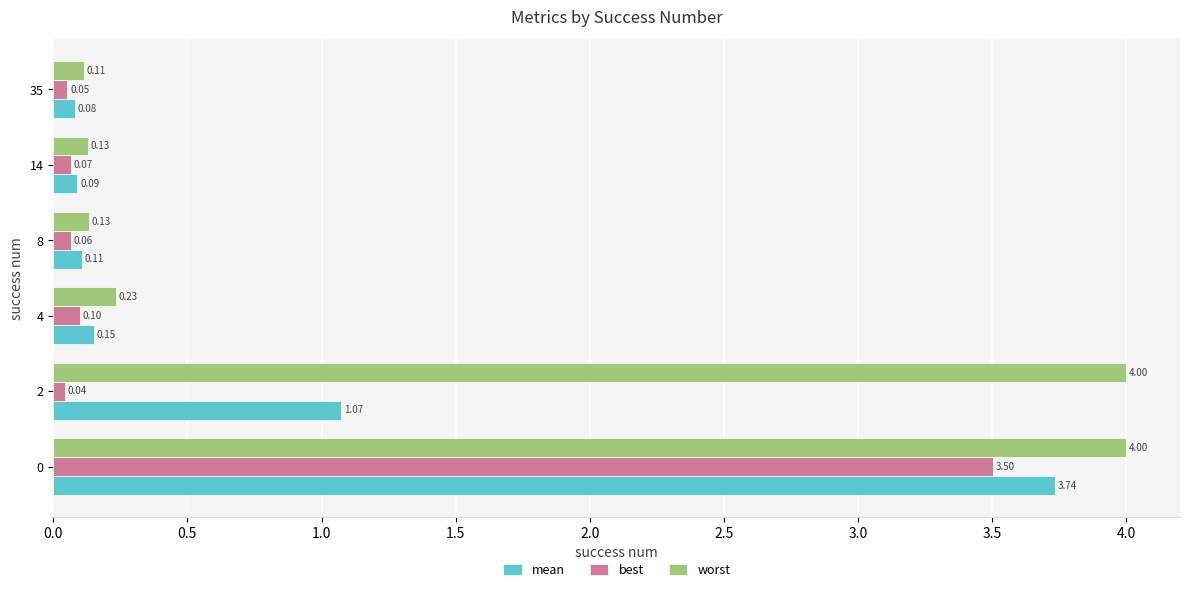

What is the average value of the best series?

0.6